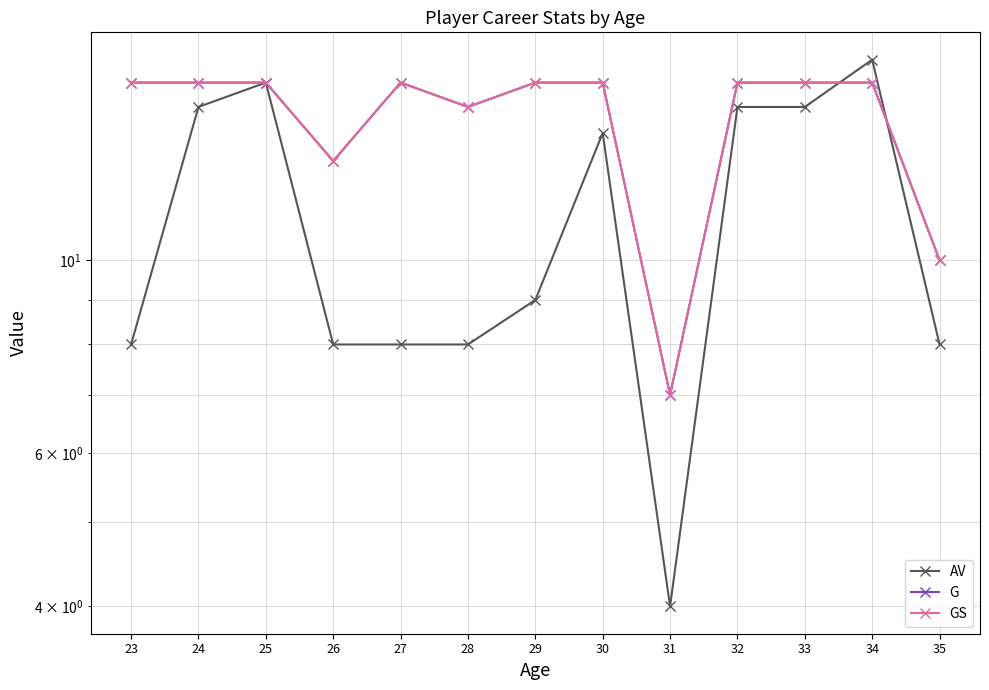

How many interior local valleys does the G series have?

3